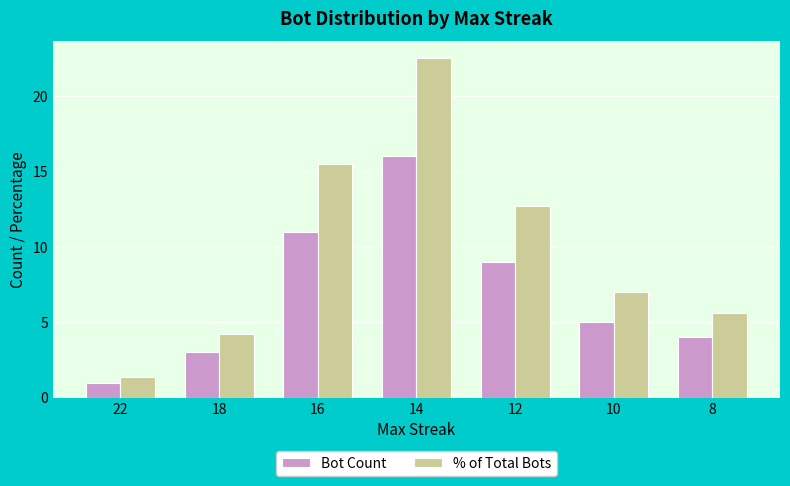

Which series has the largest total across all categories?

% of Total Bots